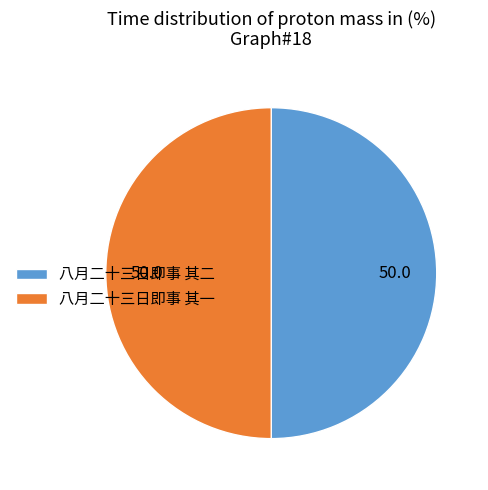

Is it true that 八月二十三日即事 其一 is 50% of the pie?

True